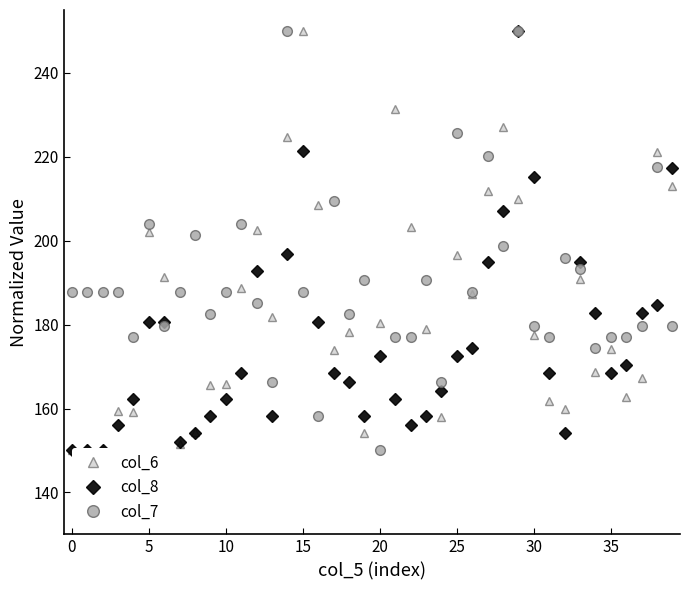

Where is col_8 nearest to the value 200?

14